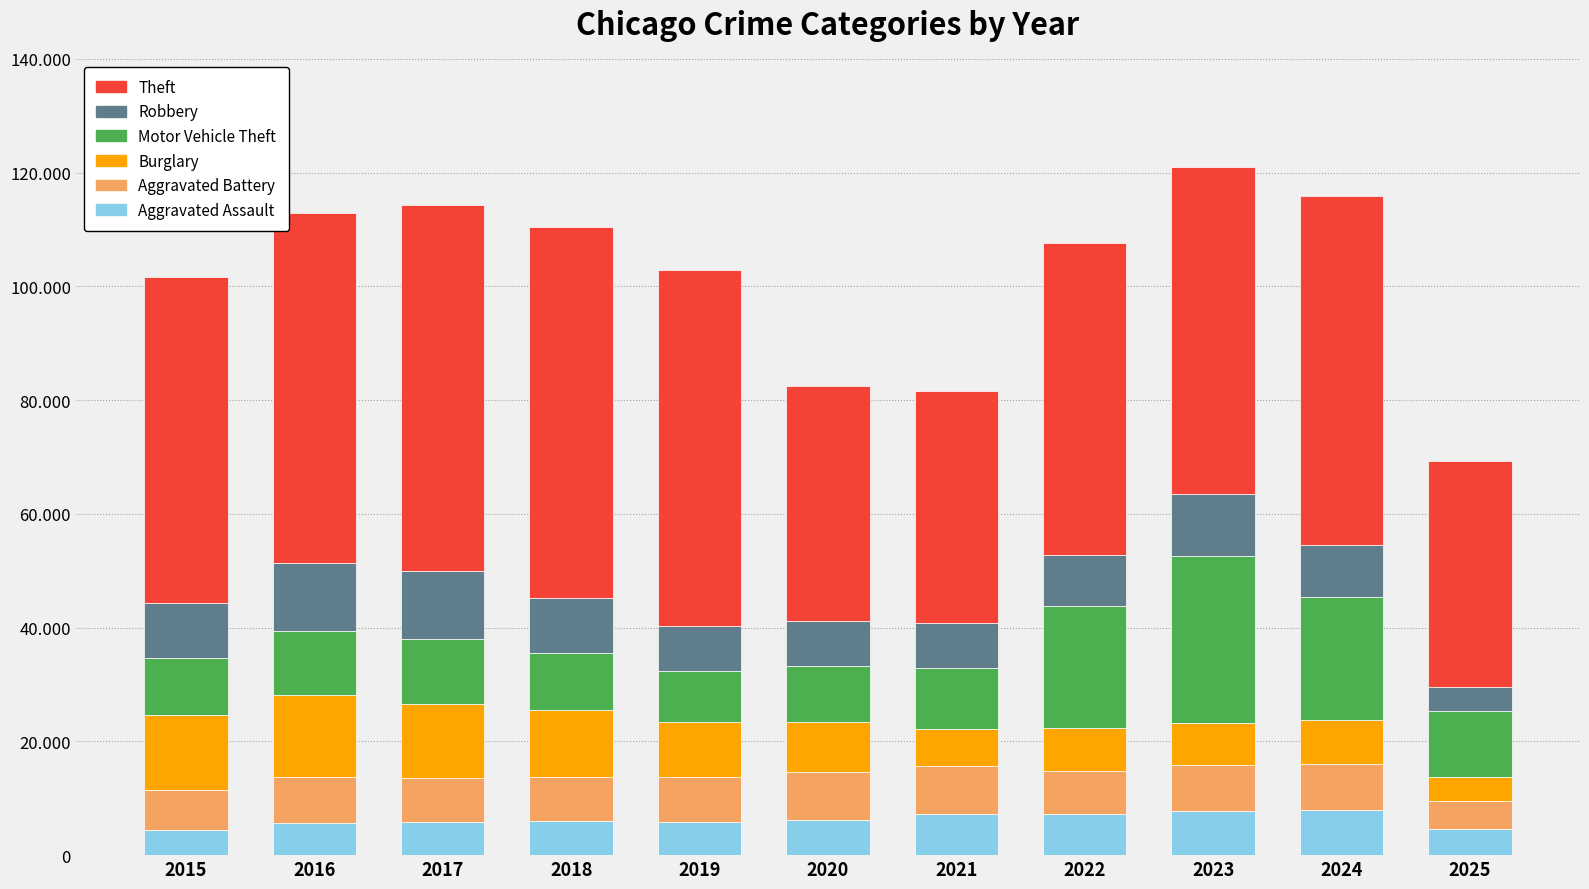

What is the lowest value of the Theft series?

39751